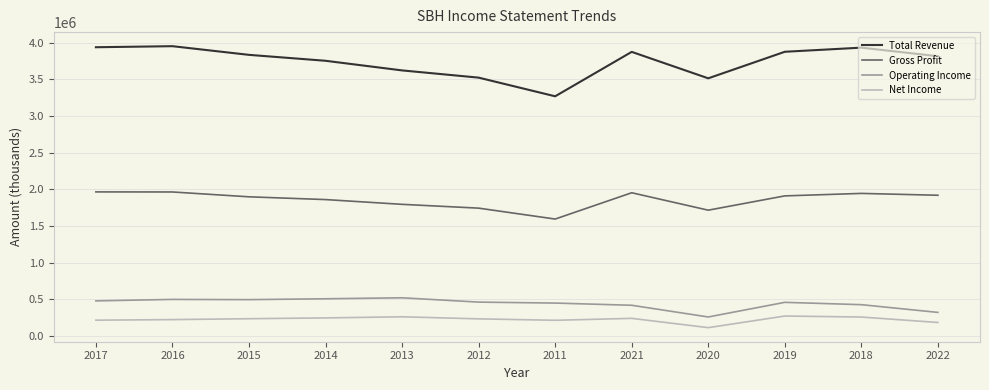

Rank the series at 2021 from lowest to highest value.

Net Income, Operating Income, Gross Profit, Total Revenue